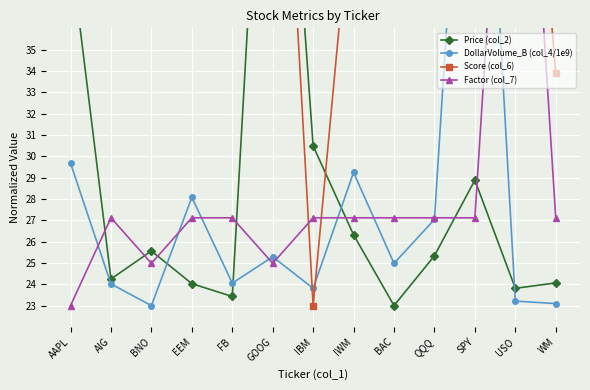

What position from the left is QQQ?

10